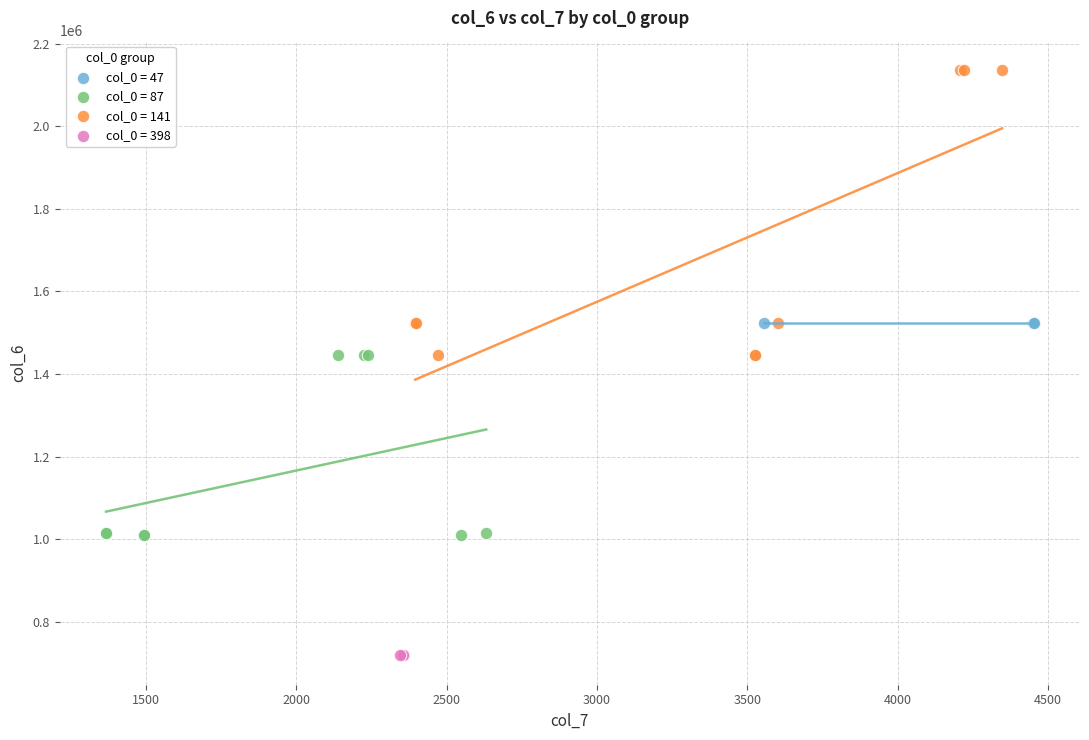

Which series reaches the maximum Y coordinate?

col_0 = 141